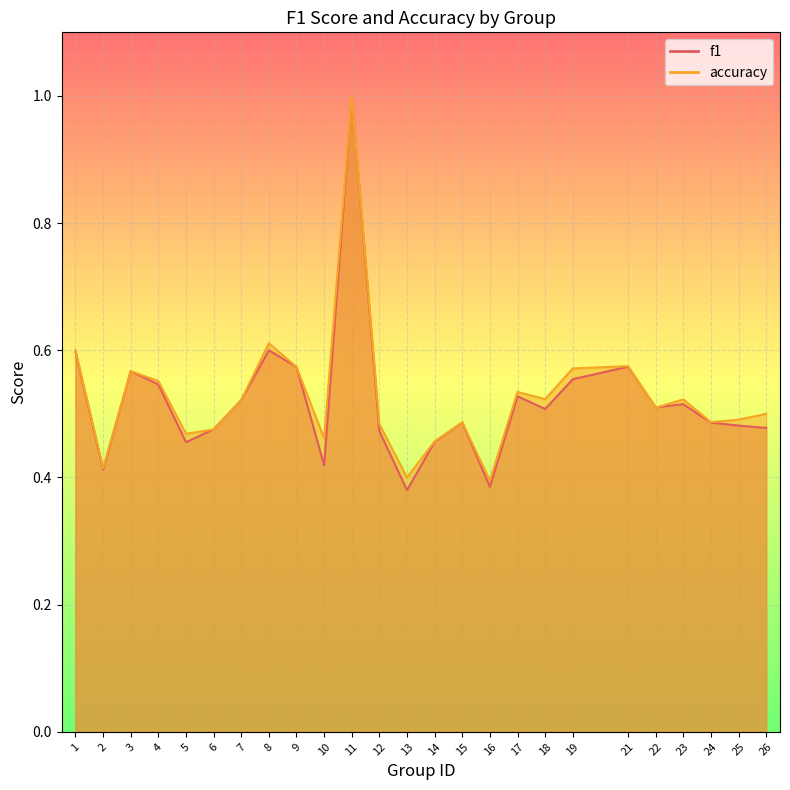

Which category has the highest value in the accuracy series?

11